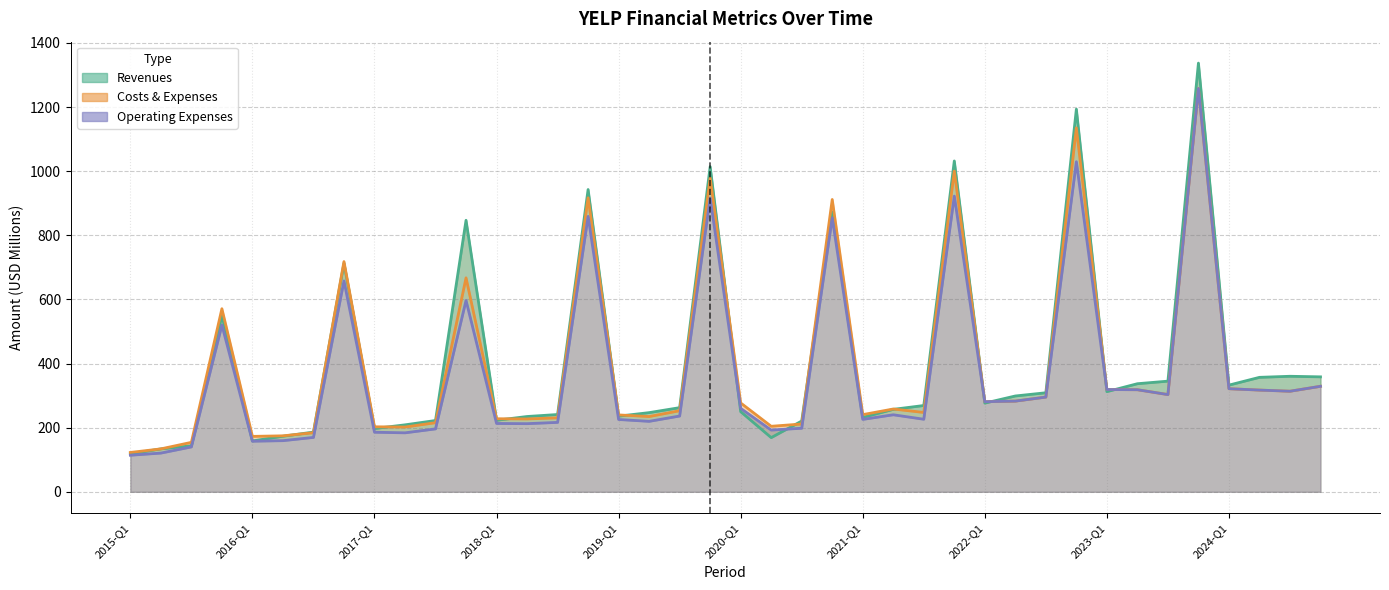

What is the maximum value shown in the chart?

1337.1